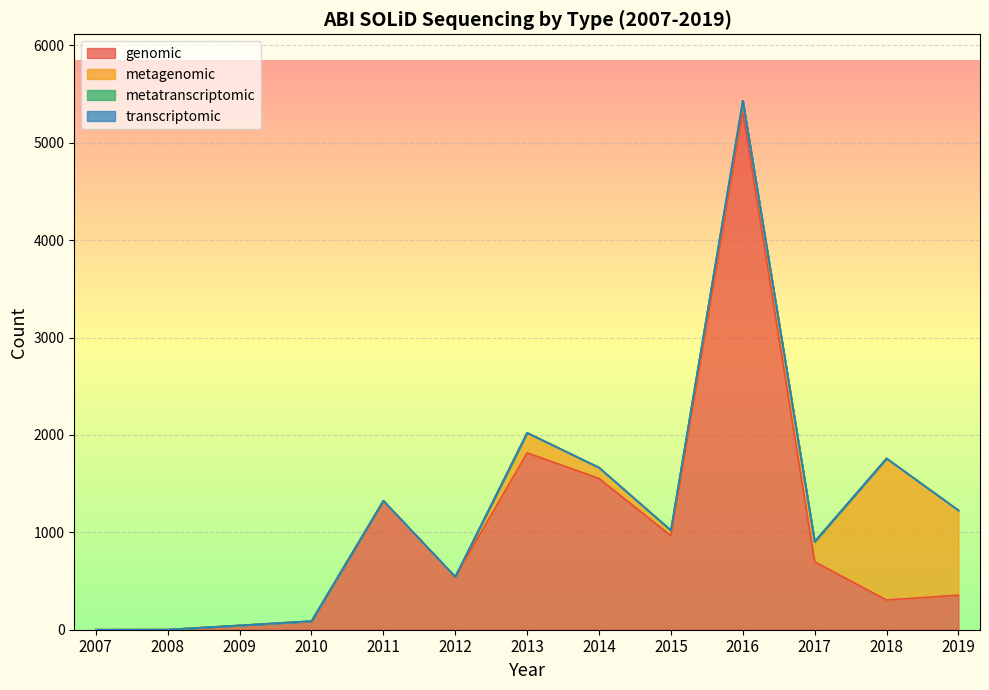

What is the maximum value for metagenomic?

1454